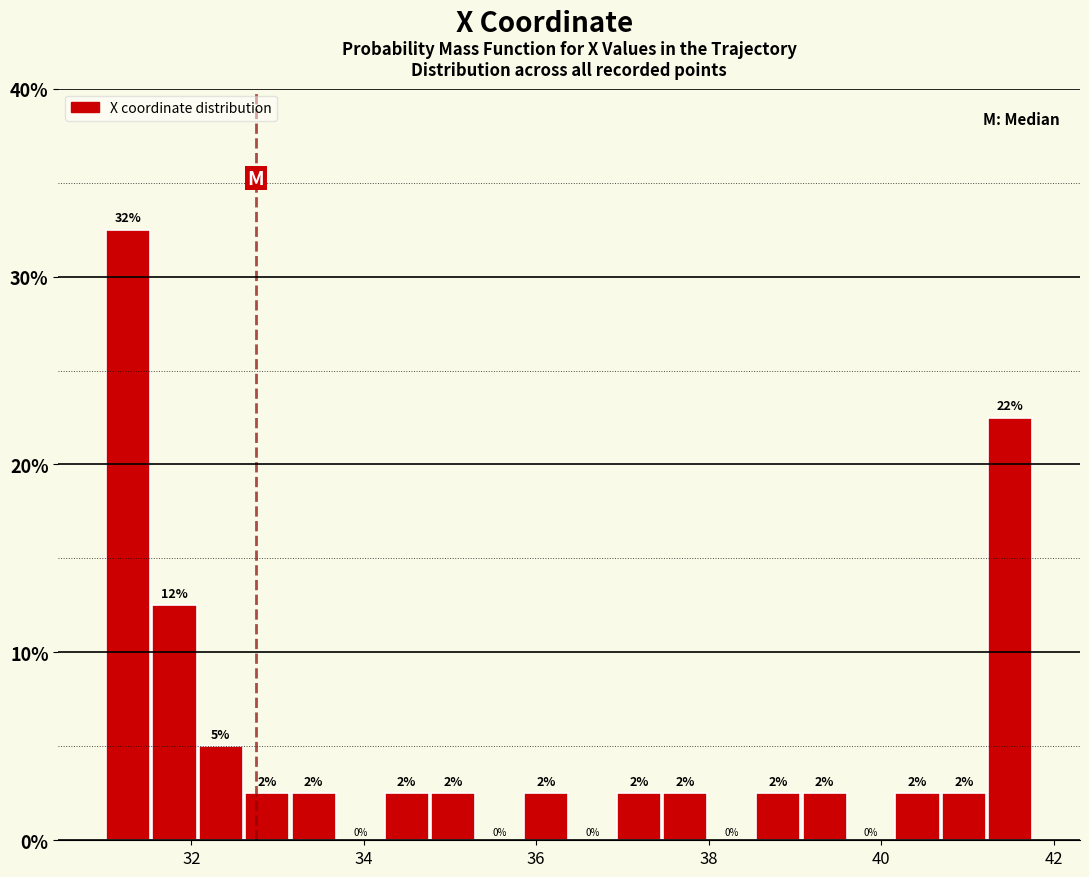

Read against the x-axis, roughly where is the centre of the tallest bar?

31.2